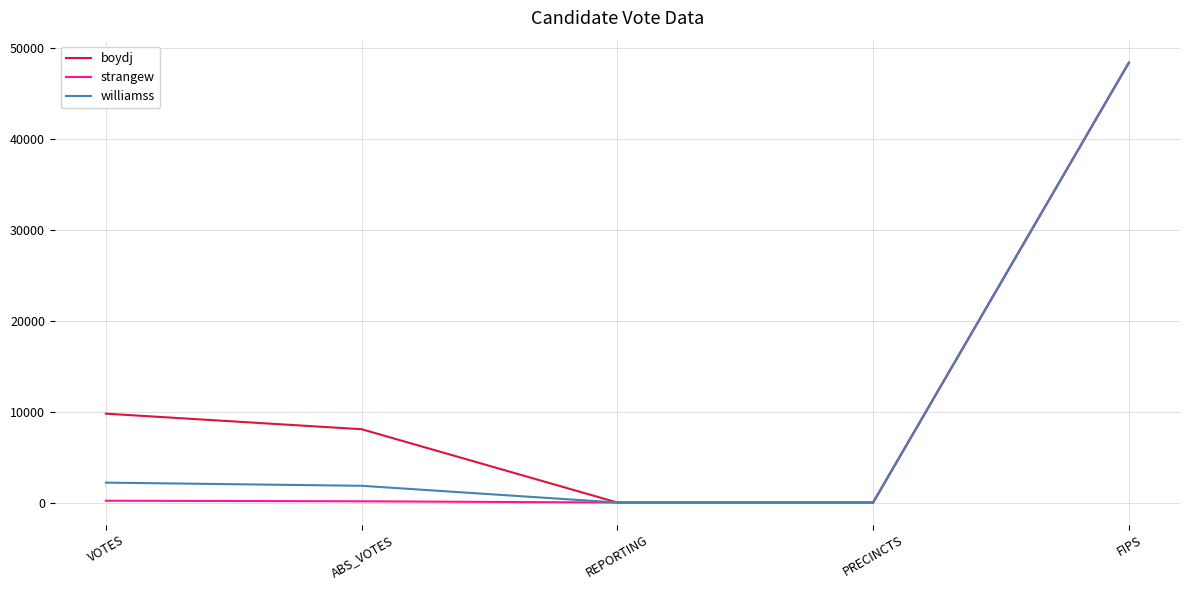

Is this an area chart (filled region under the line)?

No